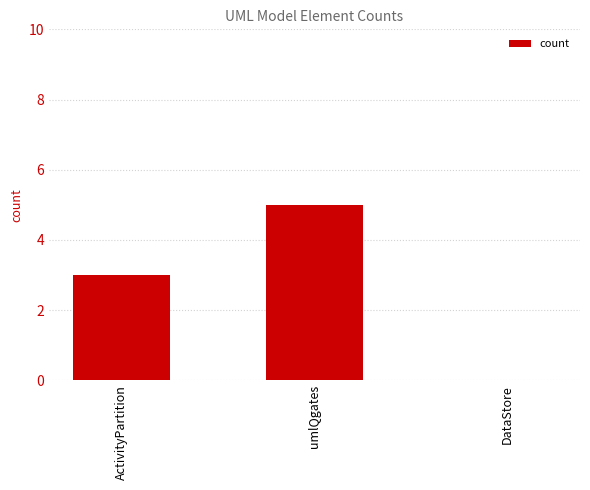

Reading left to right, transcribe all the data shown in this chart.

3	5	0